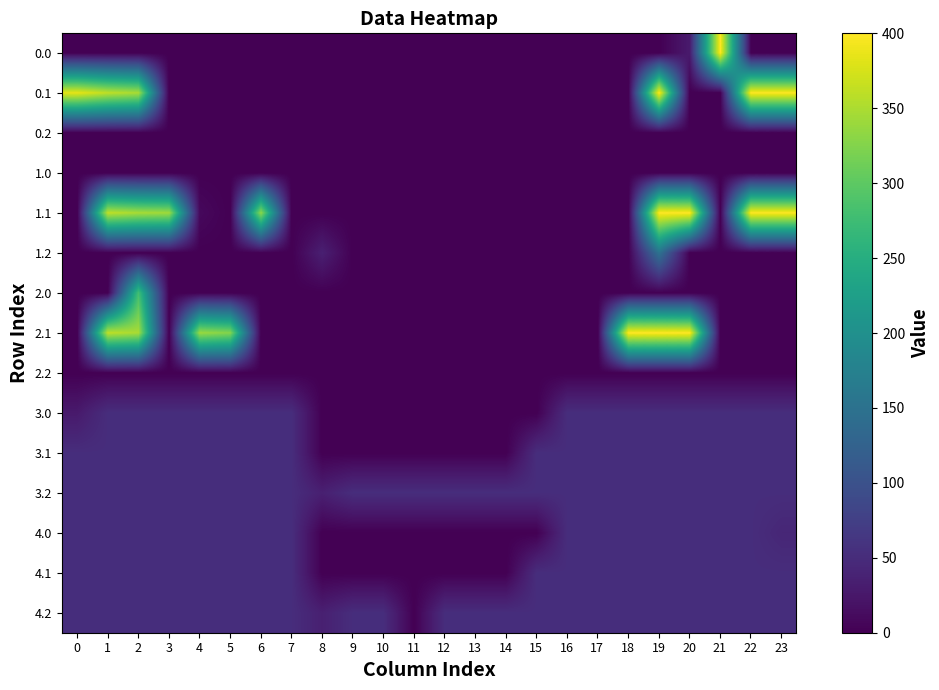

At which category does the chart reach its peak across all series?

21